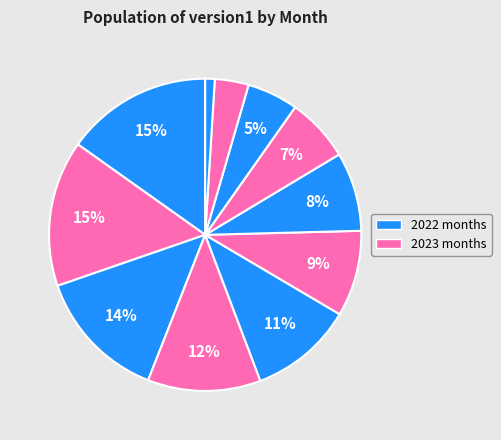

How many segments does this pie chart have?

11